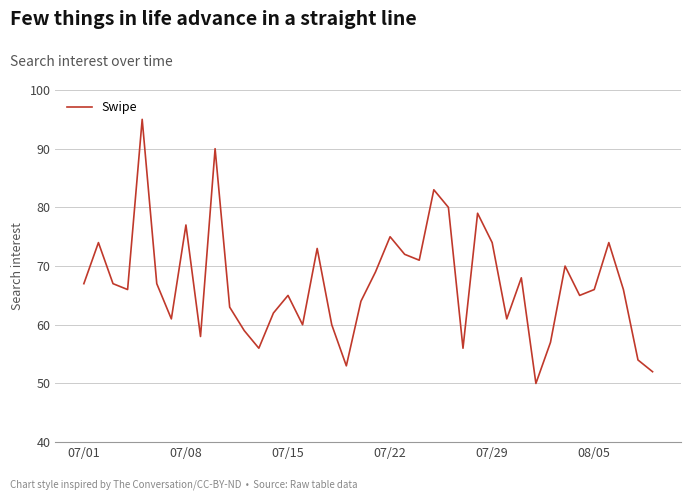

What is the difference between the maximum and minimum values?

45